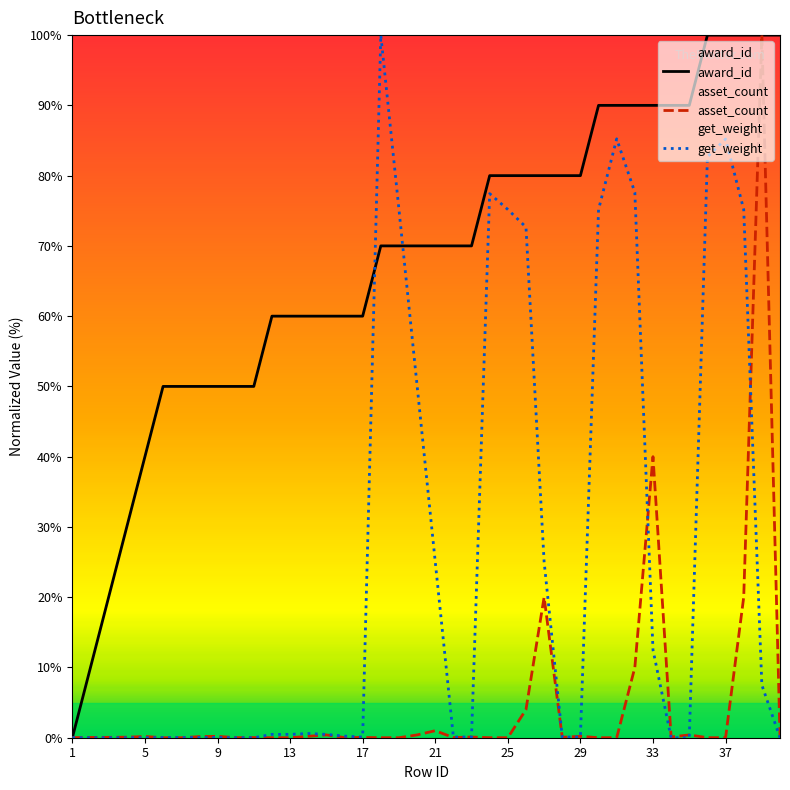

What is the average value of the get_weight series?

25.1